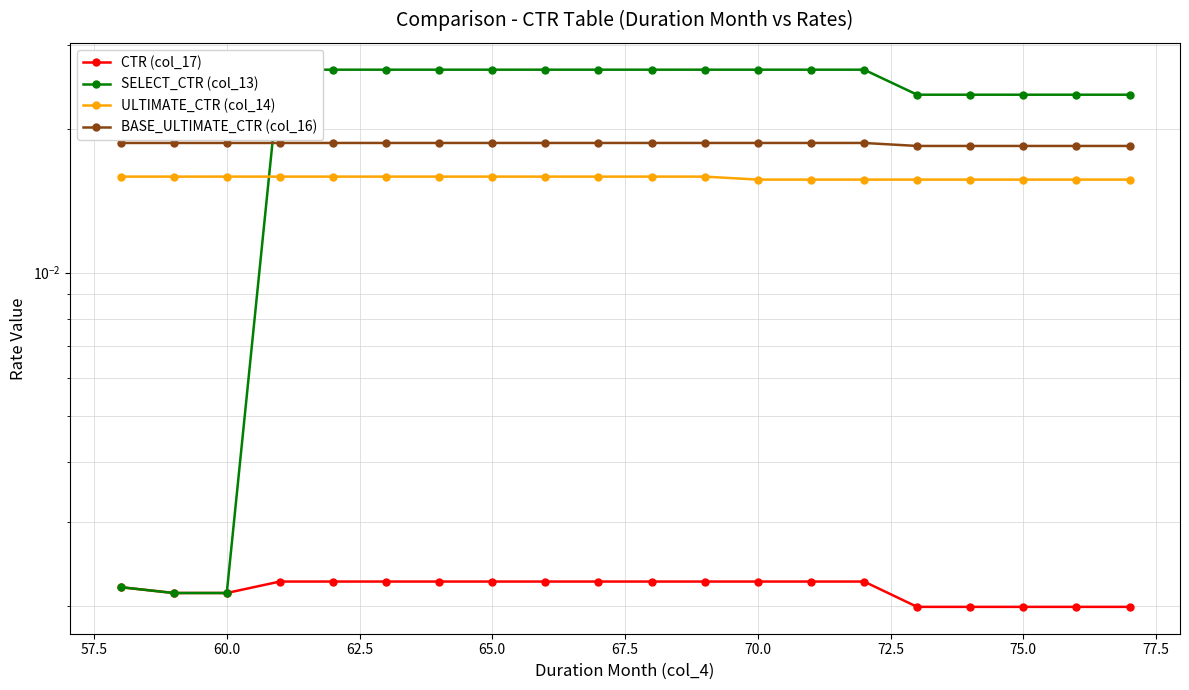

True or false: ULTIMATE_CTR (col_14) and CTR (col_17) cross at least once.

False